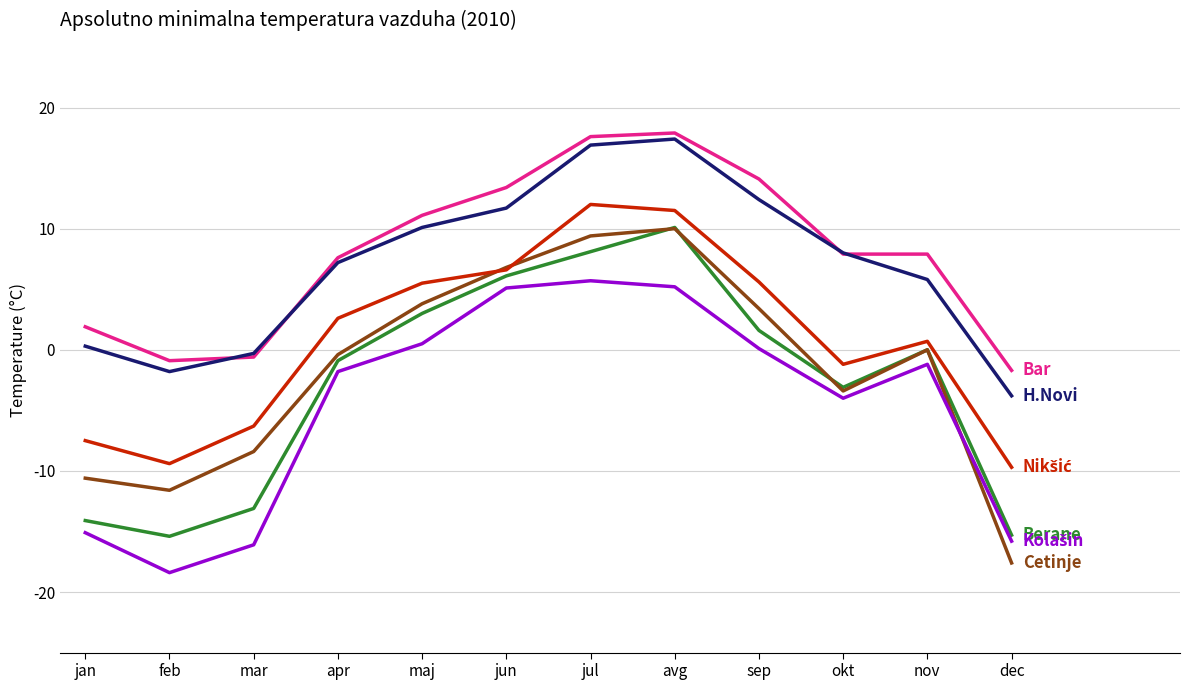

What position from the left is jun?

6